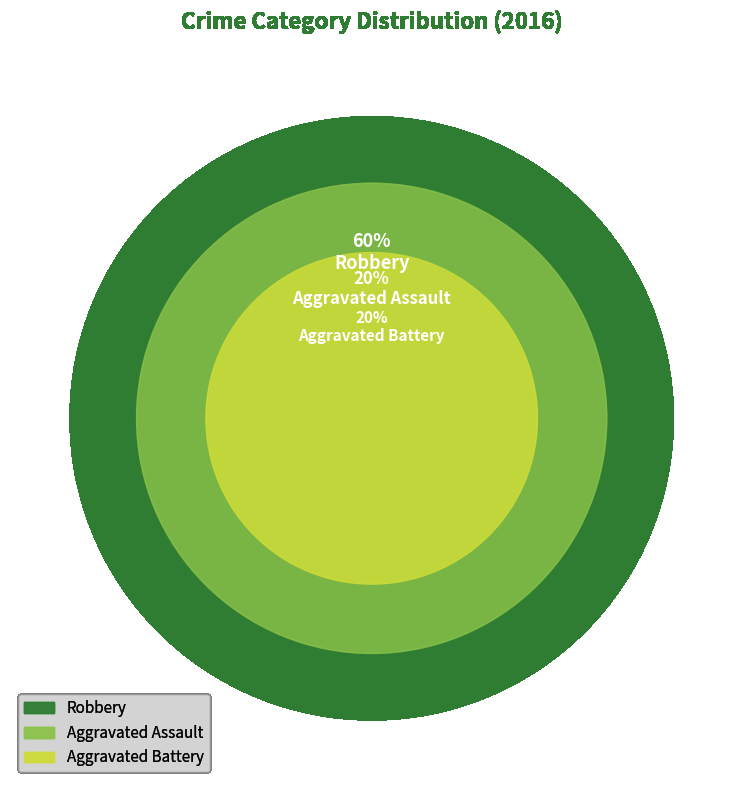

To the nearest percent, what is the combined percentage of Robbery and Aggravated Assault?

80%